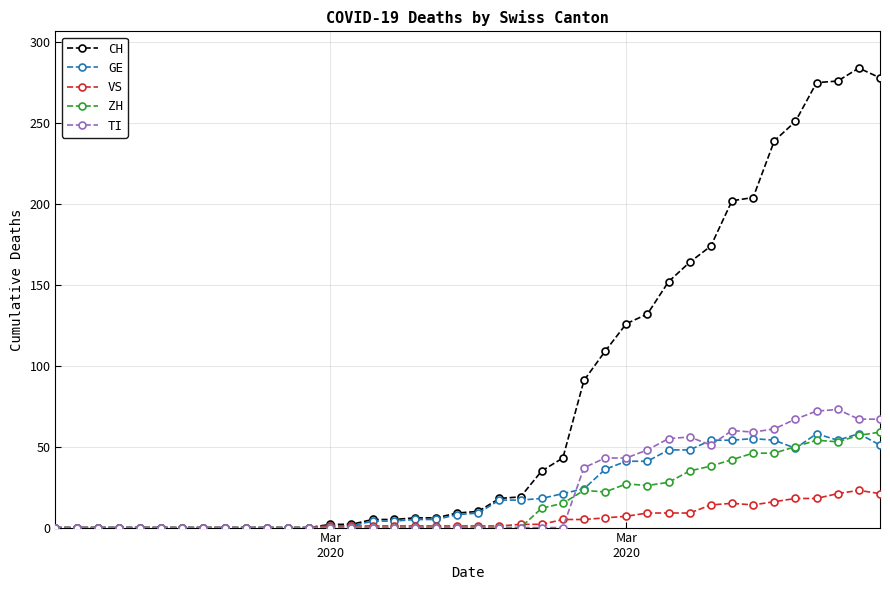

At how many categories does at least one series exceed 81?

15